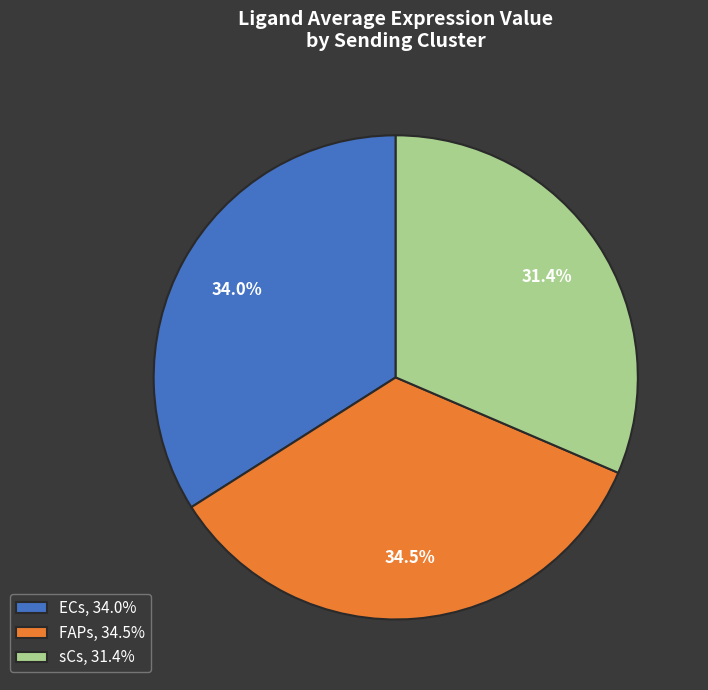

How many segments does this pie chart have?

3